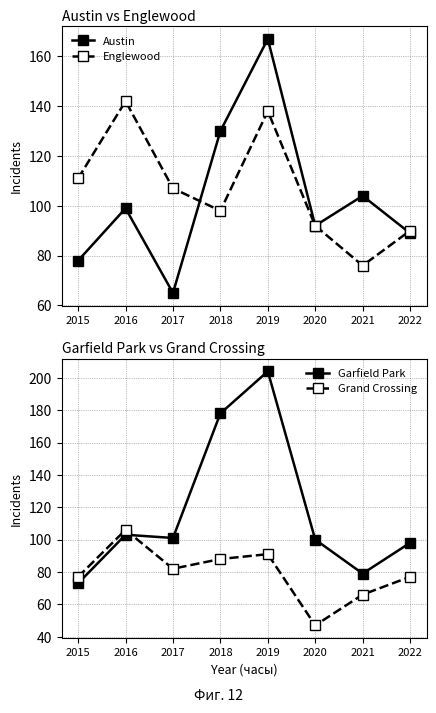

List the labels in order of Grand Crossing value, smallest first.

2020, 2021, 2015, 2022, 2017, 2018, 2019, 2016